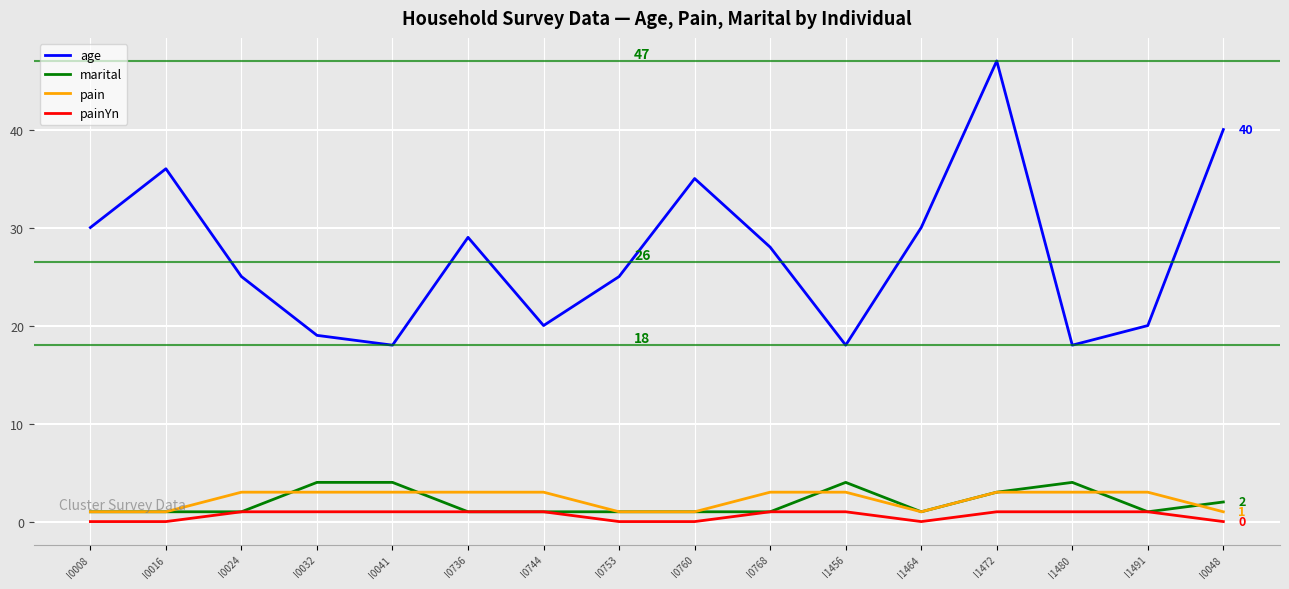

At which category does the chart reach its peak across all series?

I1472